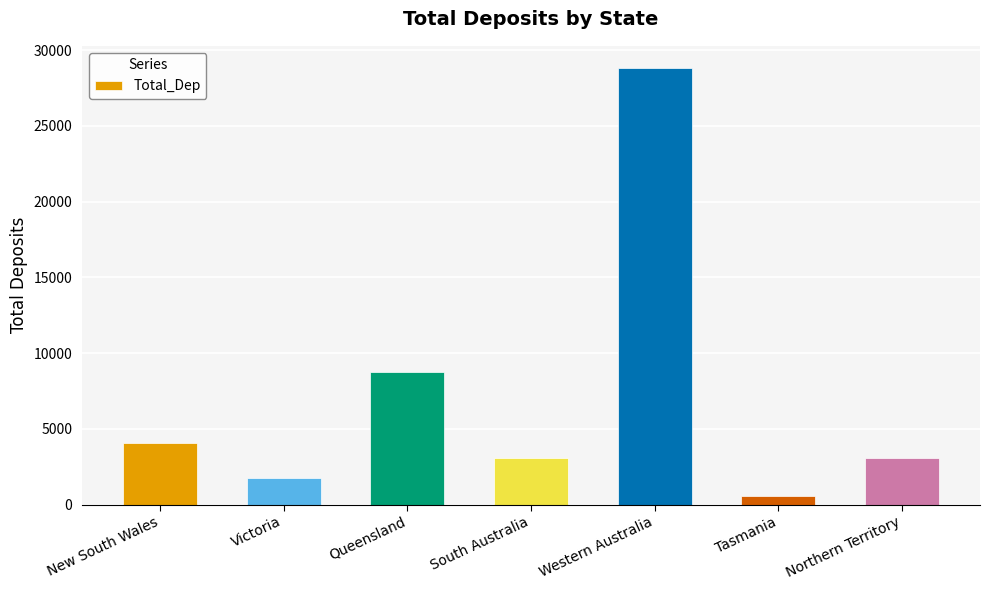

What is the value of the 1st bar from the left?

4063.4